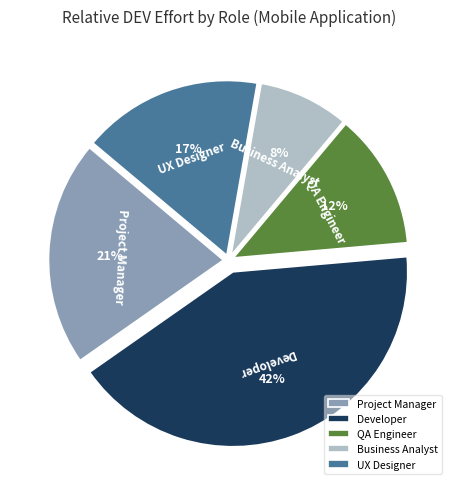

How many slices are in this pie chart?

5